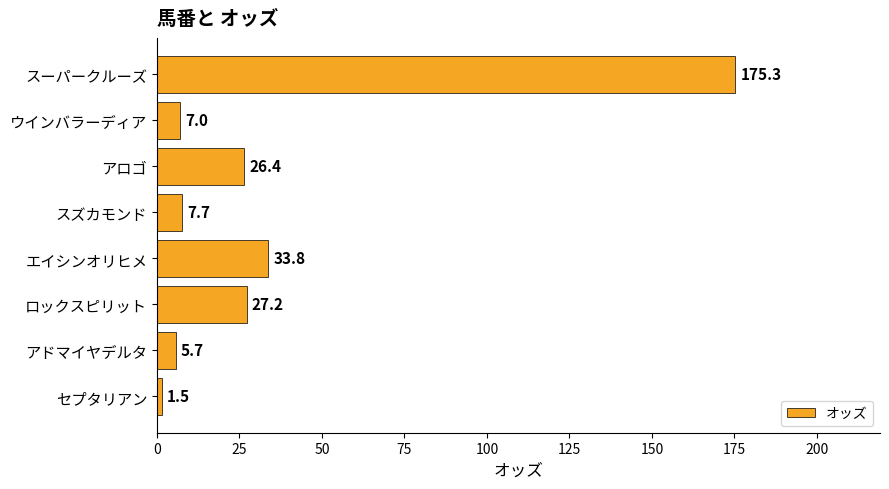

Is it true that the value at スーパークルーズ is 50.5?

False